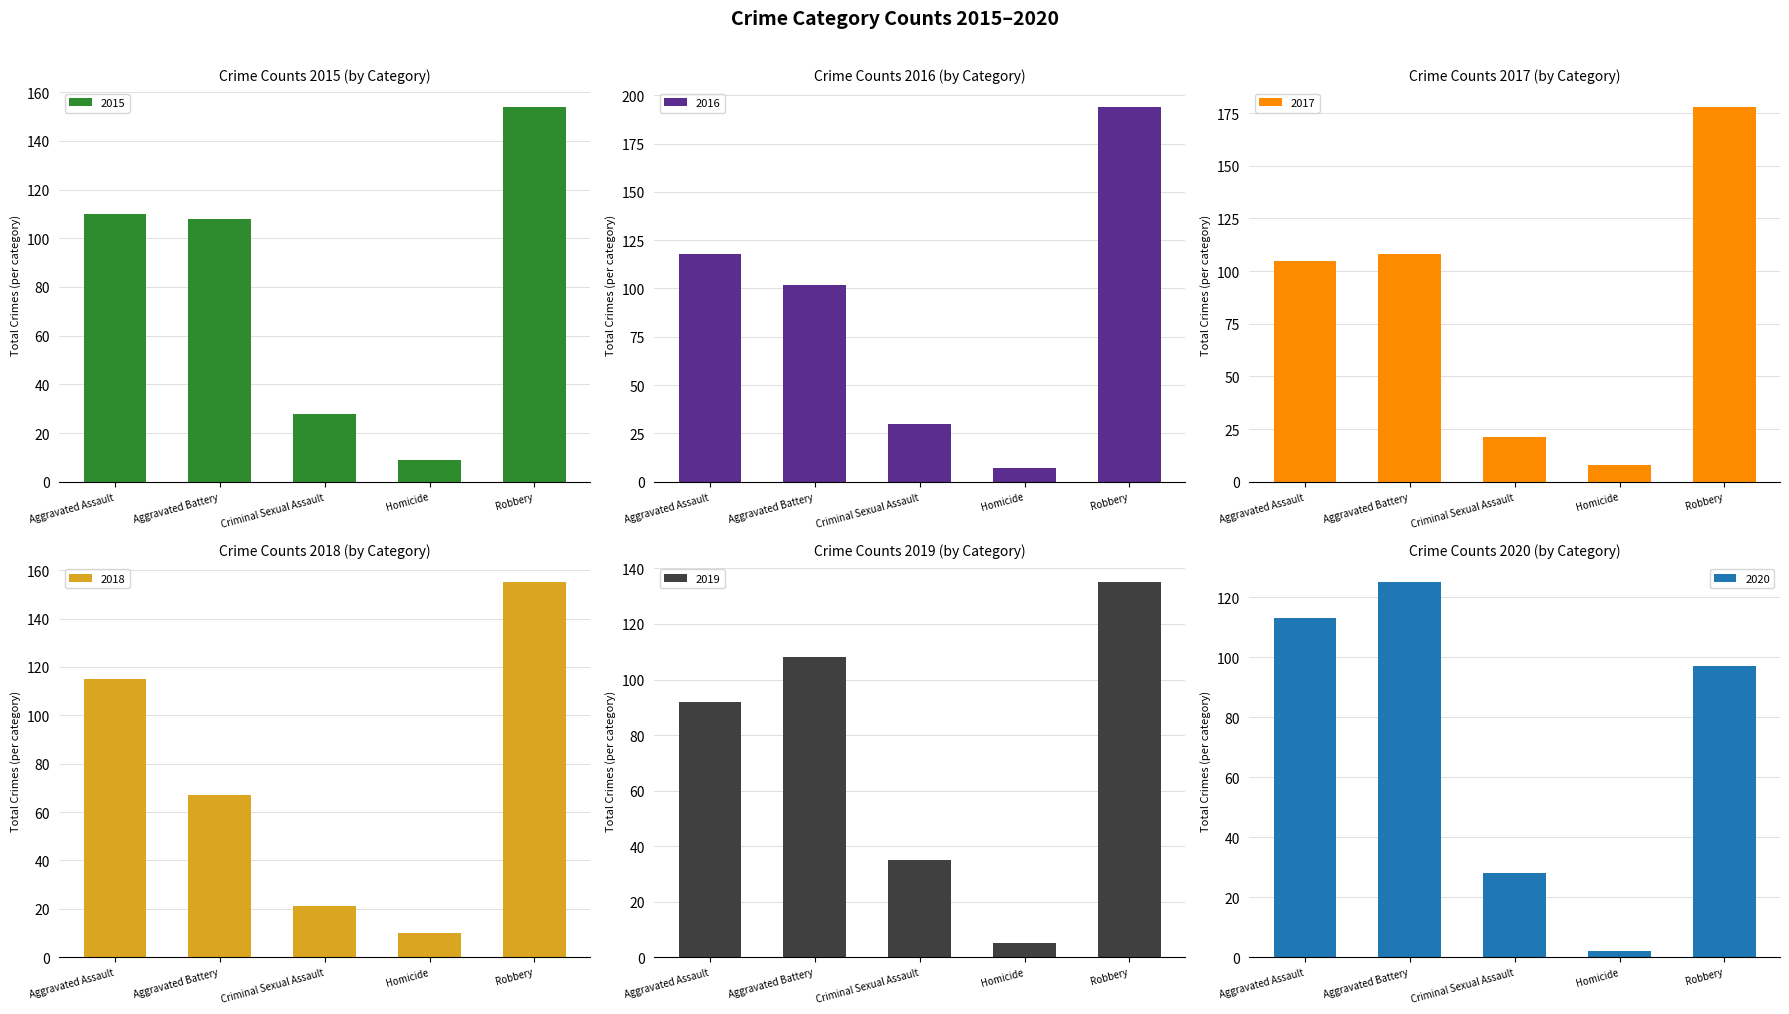

At which category does the chart reach its peak across all series?

Robbery